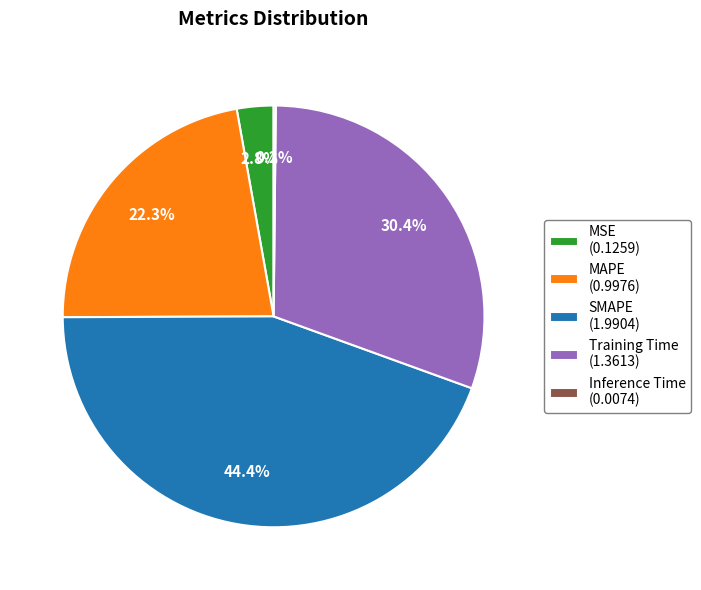

What is the largest slice in the pie chart?

SMAPE